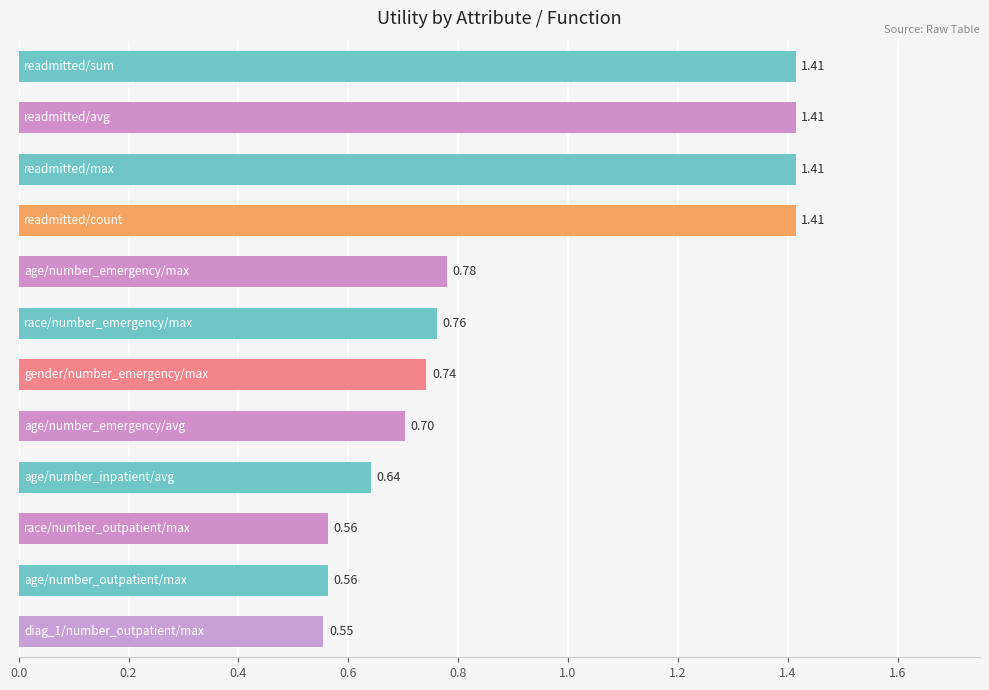

What is the average value?

0.9